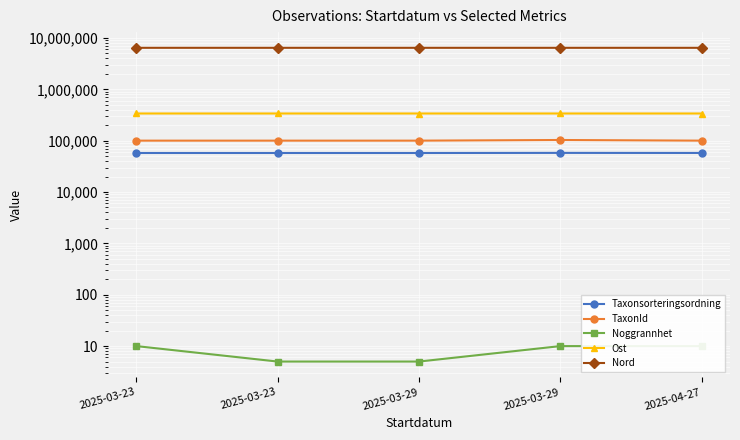

How many data points in Ost are above 337924?

1